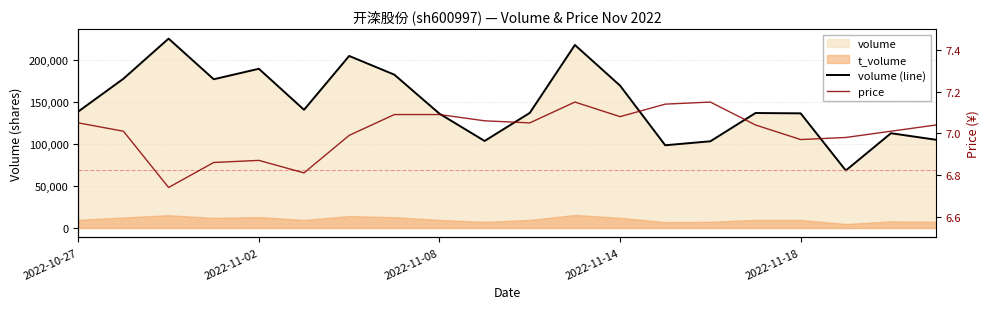

What is the maximum value for volume (line)?

224825.0